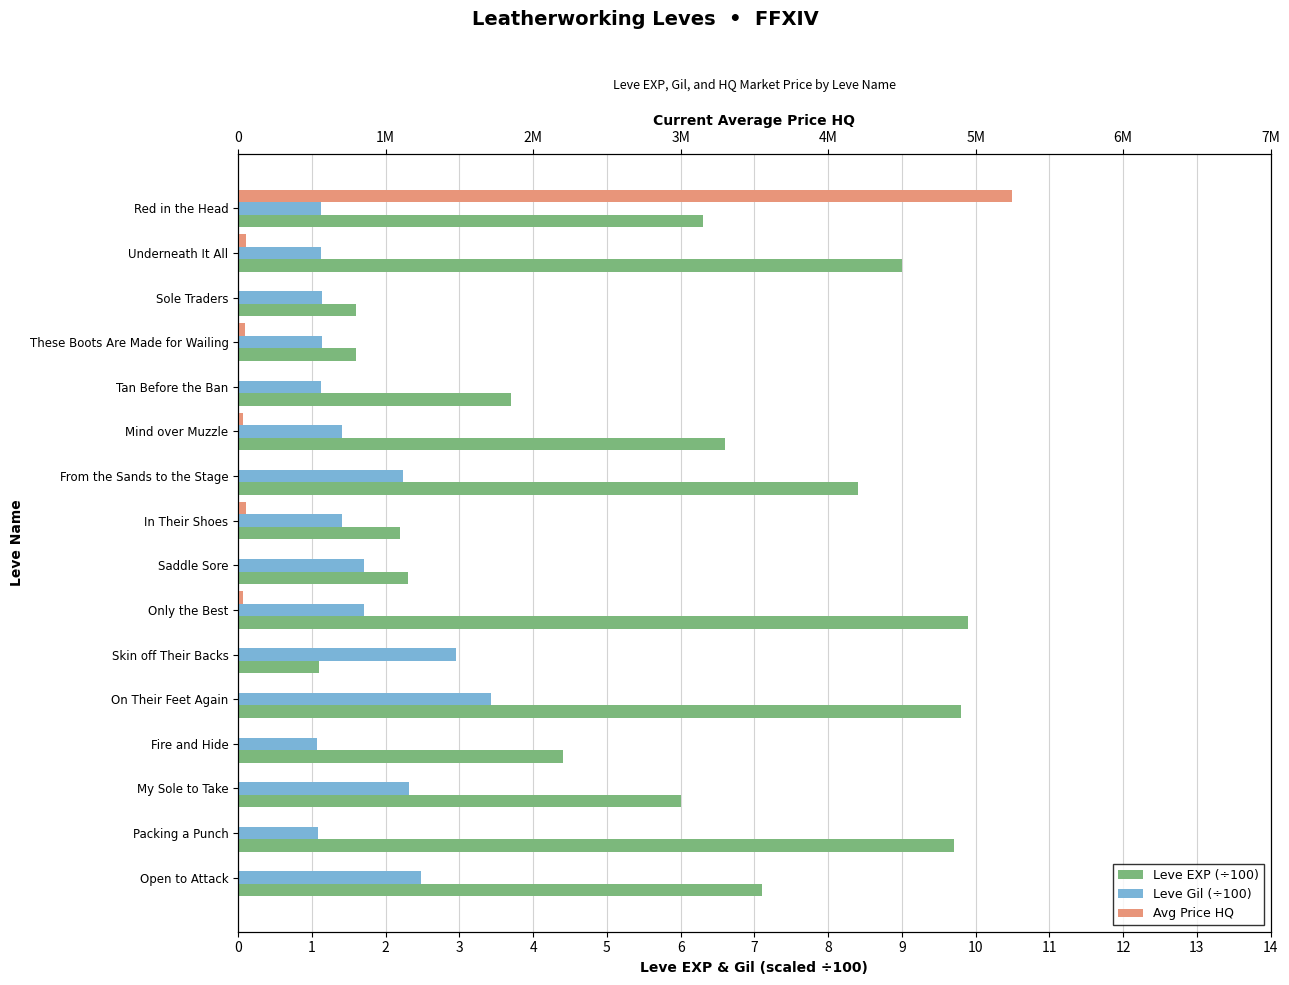

What is the total value across all series at Red in the Head?

5250007.4